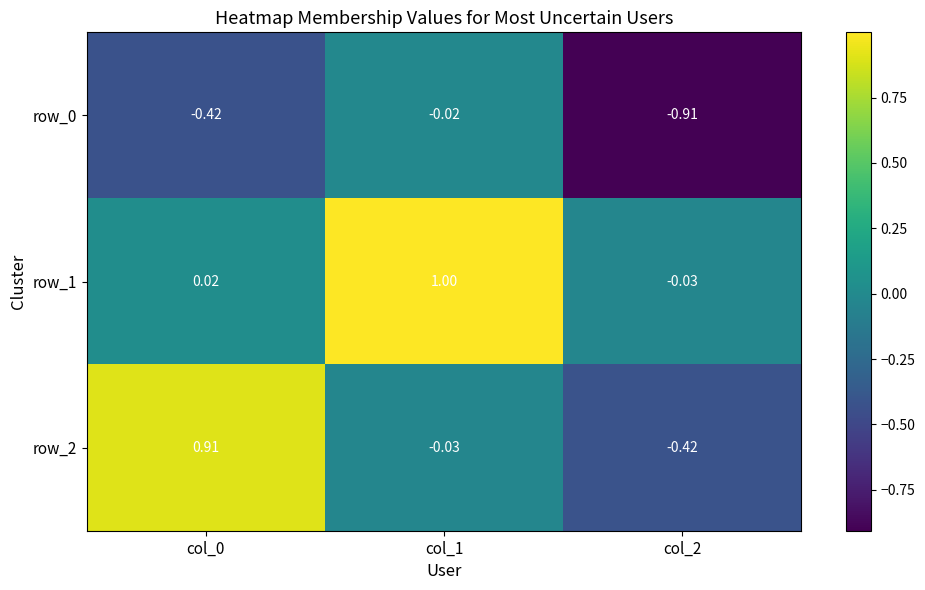

How many positive values does the row_1 series have?

2